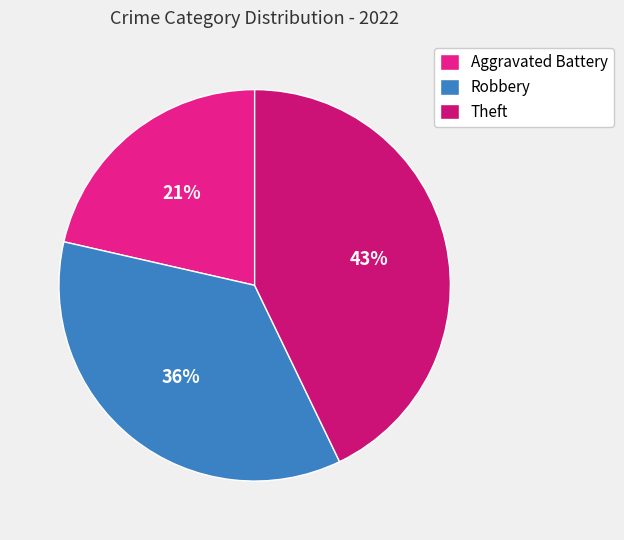

To the nearest percent, what is the combined percentage of Robbery and Aggravated Battery?

57%